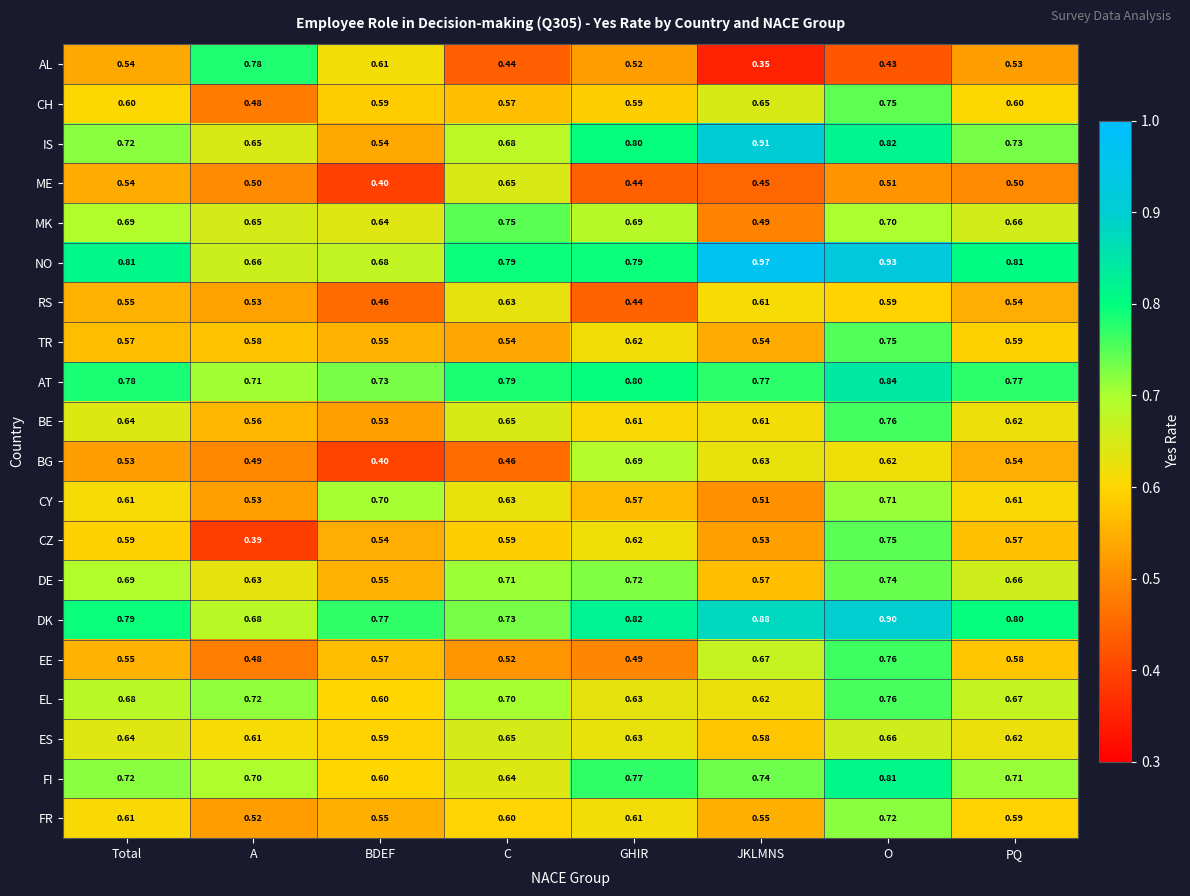

At which label is NO closest to 0?

A